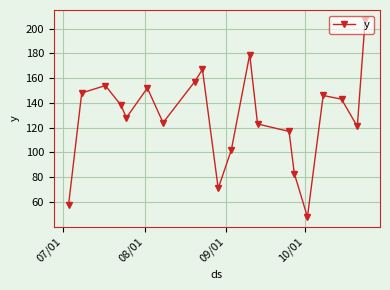

Does the chart display data point markers on the line(s)?

Yes